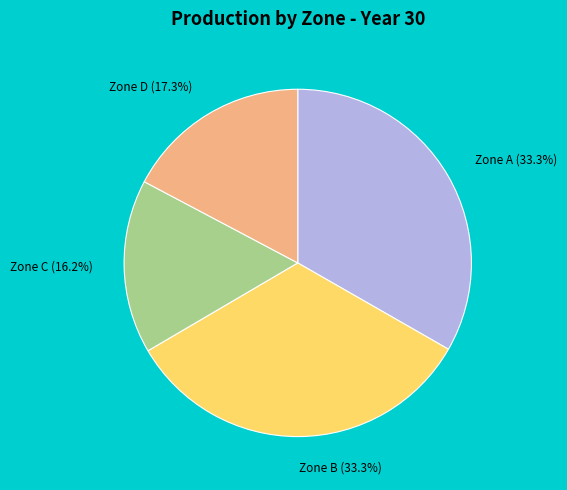

How many segments does this pie chart have?

4